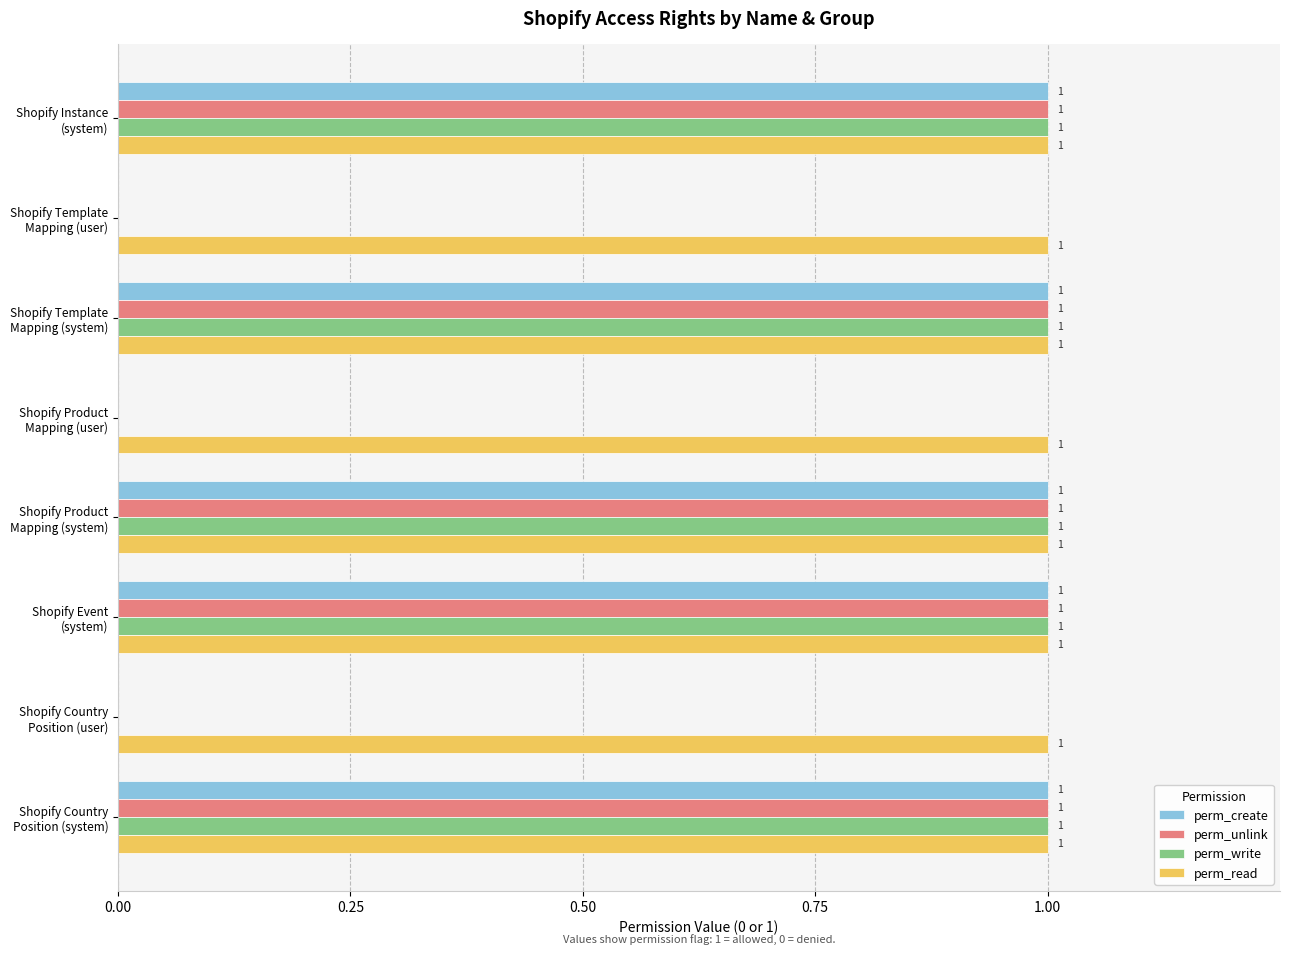

Which series has the largest total across all categories?

perm_read